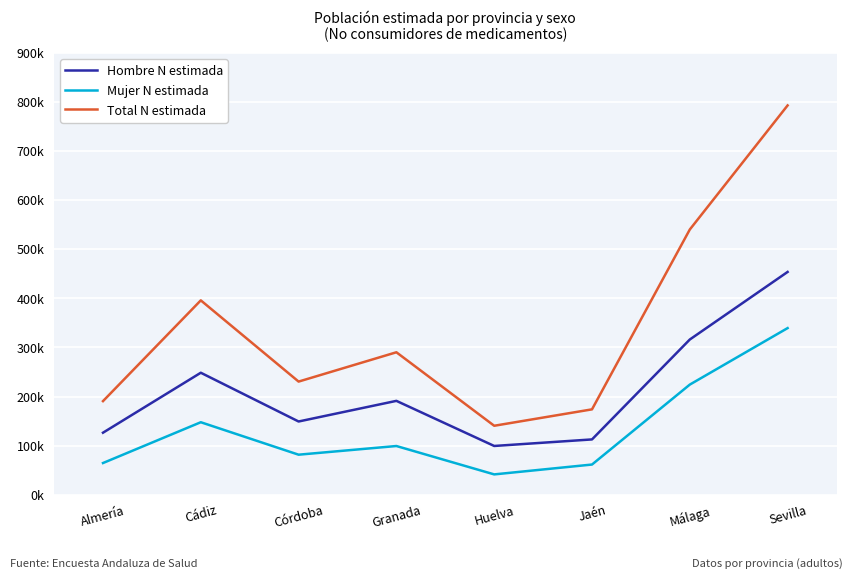

Count the number of data series in this chart.

3